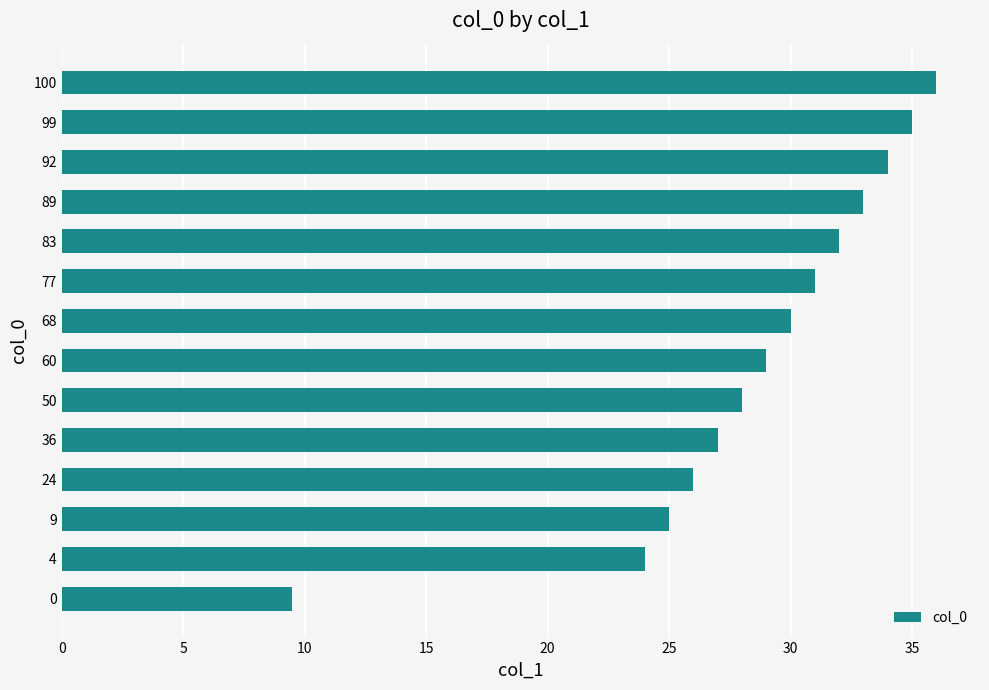

How many bars are there in total?

14